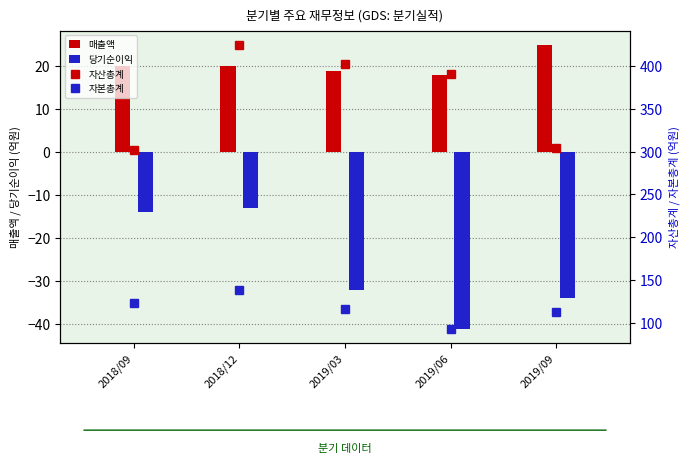

What is the label of the 1st bar from the left?

2018/09